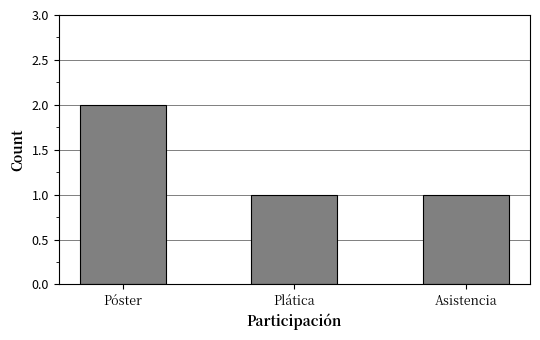

Which has a higher value, Asistencia or Póster?

Póster